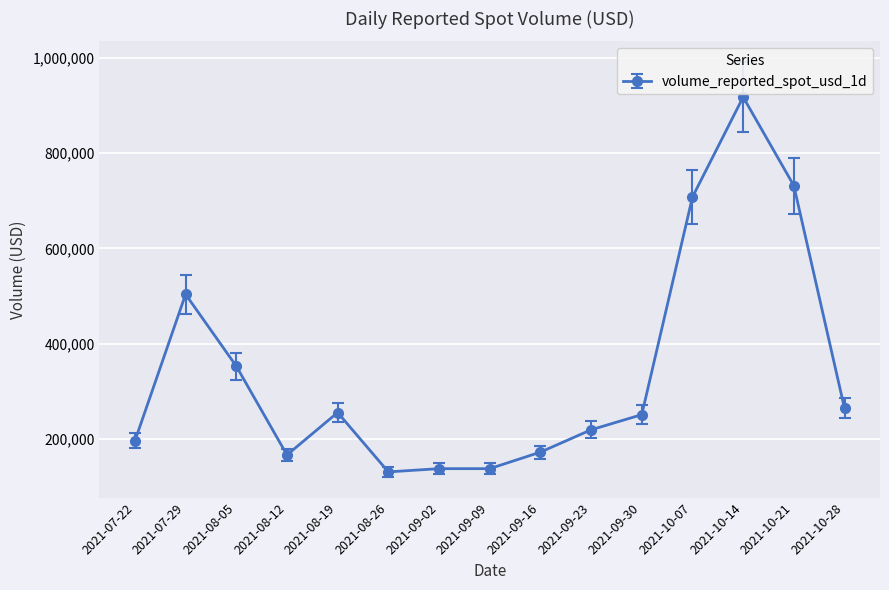

Which label corresponds to the largest value in the chart?

2021-10-14